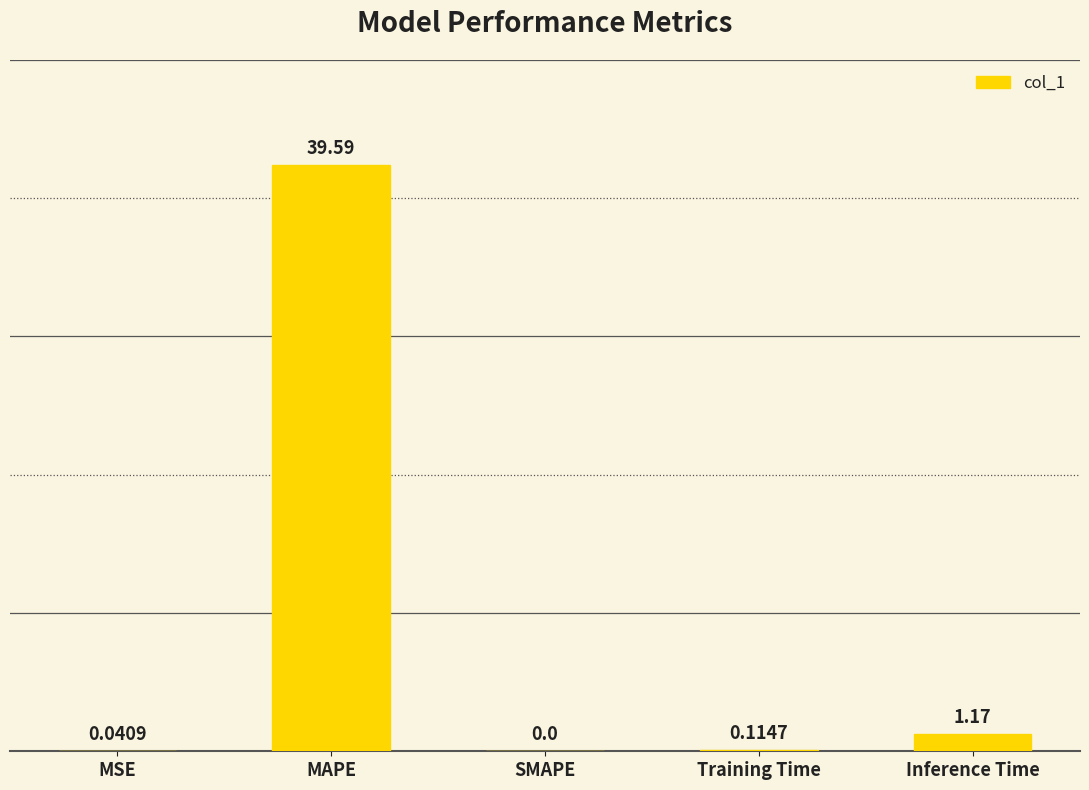

Which category has the highest value across all series?

MAPE